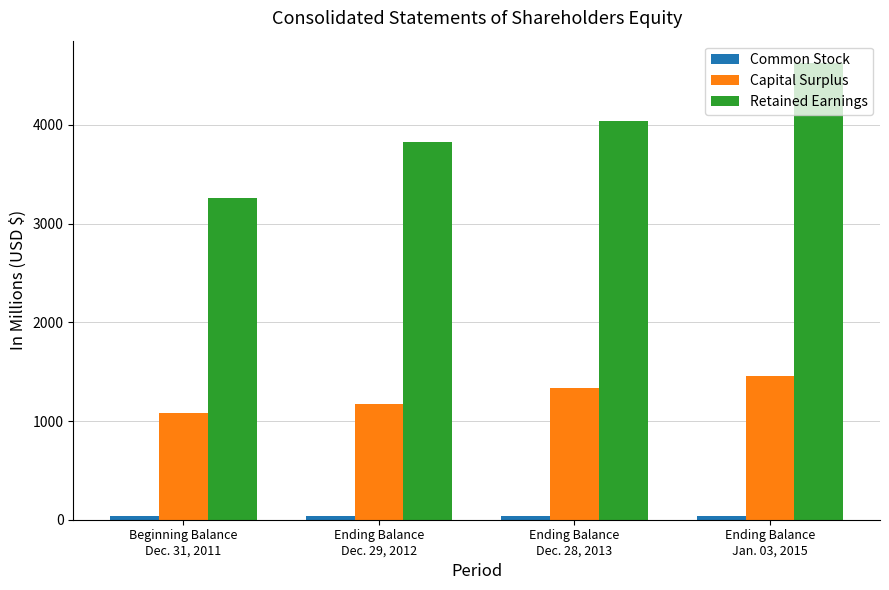

How many distinct data groups are displayed?

3